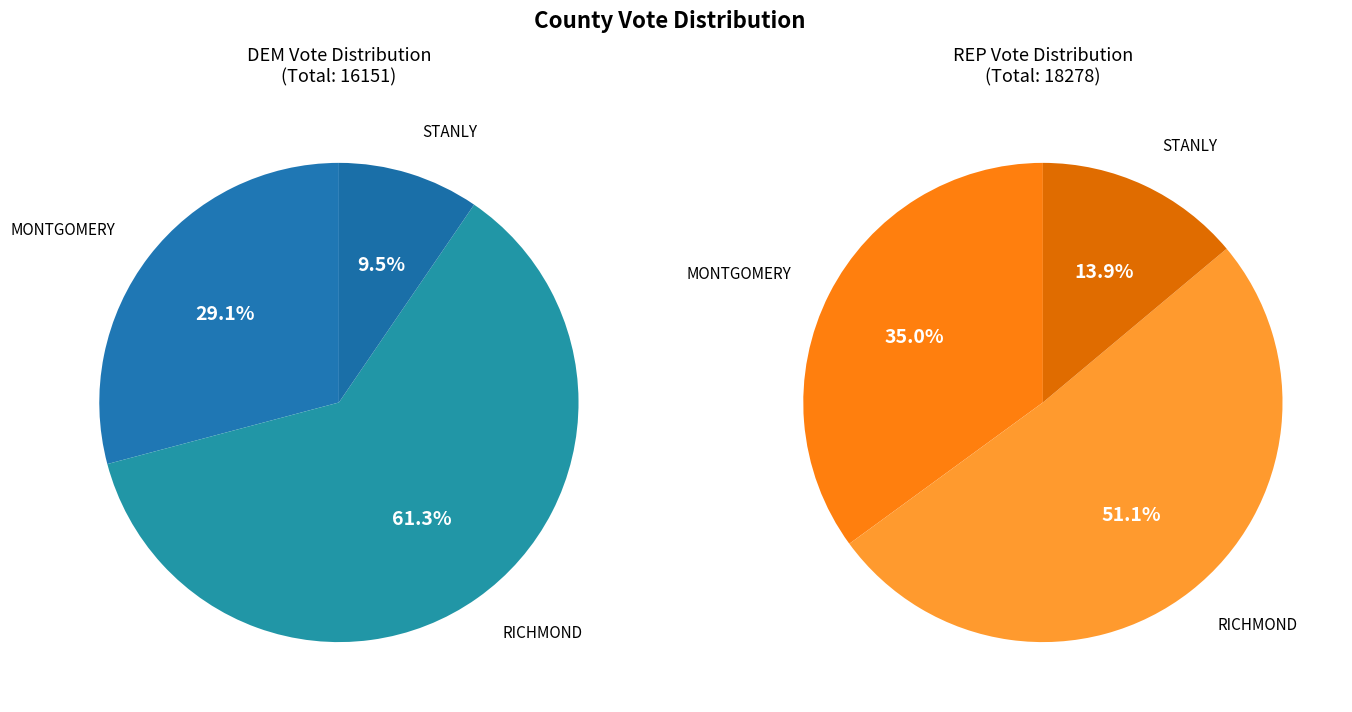

Is it true that MONTGOMERY is 29% of the pie?

True